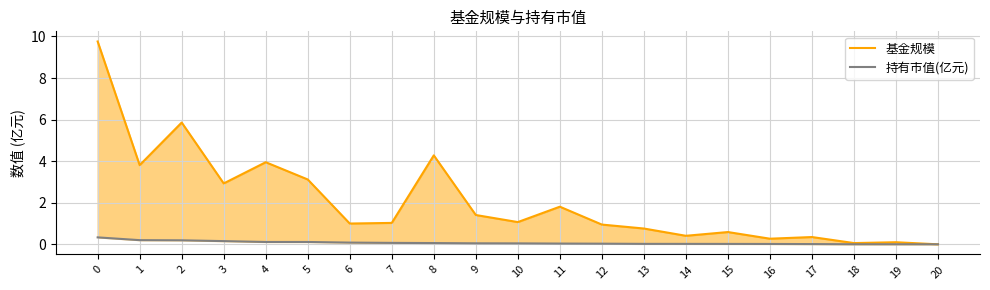

Reading left to right, extract all data points from this chart.

基金规模: 9.8	3.8	5.9	2.9	4.0	3.1	1.0	1.0	4.3	1.4	1.1	1.8	0.9	0.8	0.4	0.6	0.3	0.3	0.1	0.1	0.0
持有市值(亿元): 0.3	0.2	0.2	0.2	0.1	0.1	0.1	0.1	0.1	0.0	0.0	0.0	0.0	0.0	0.0	0.0	0.0	0.0	0.0	0.0	0.0